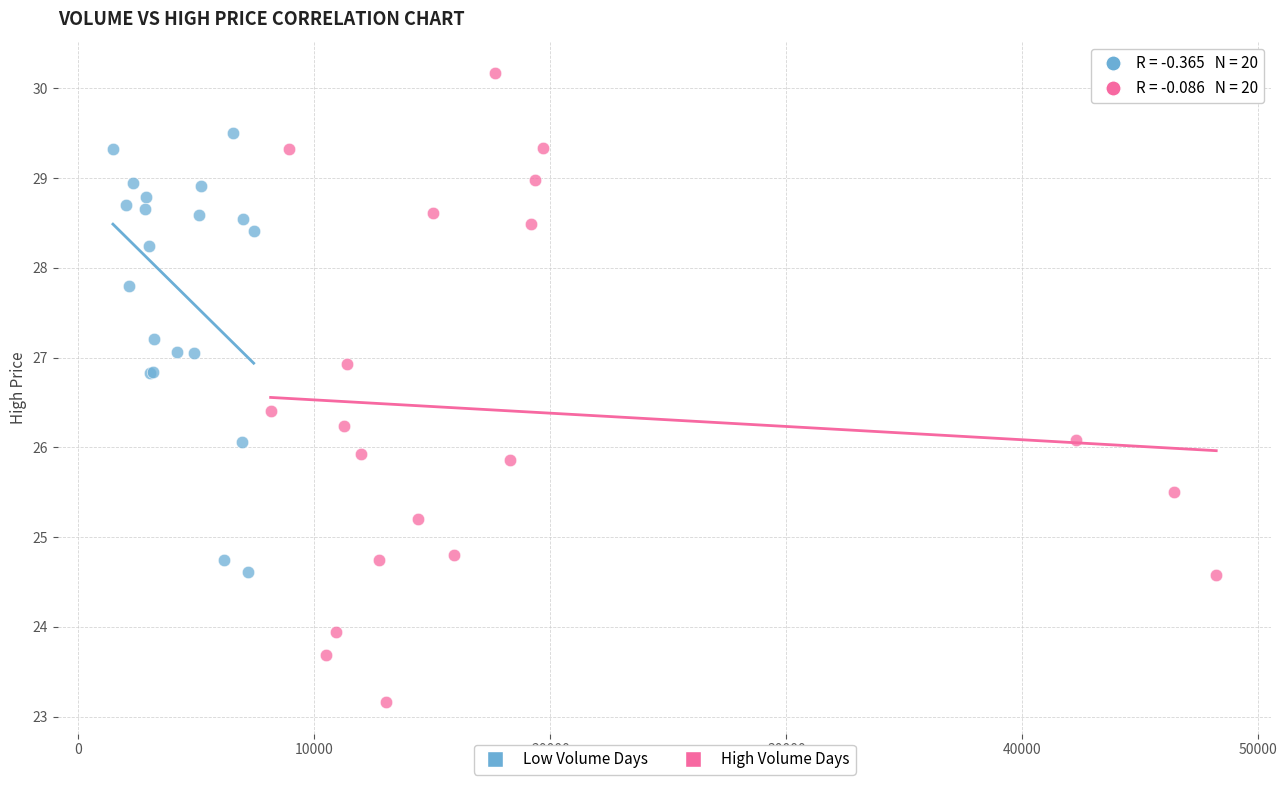

What are all the series names shown in the legend?

Low Volume Days, High Volume Days